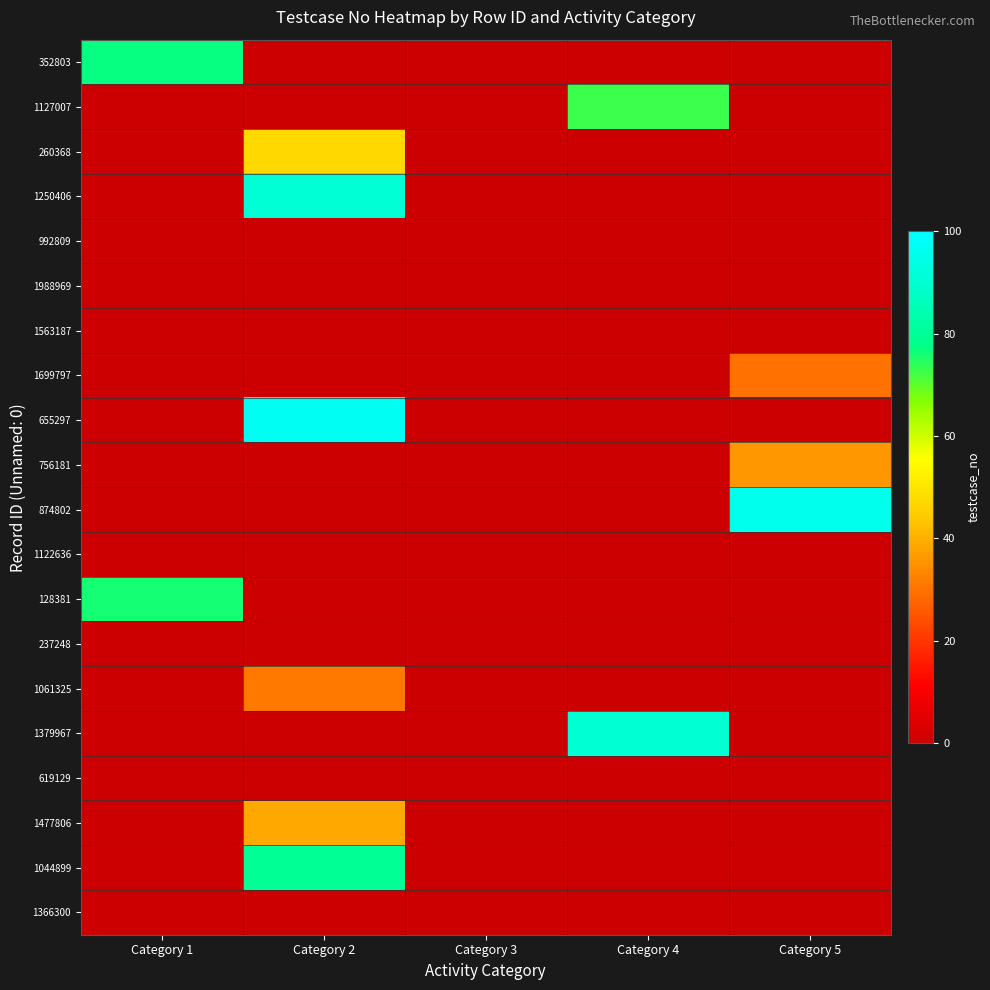

What is the difference between the highest and lowest values at Category 2?

97